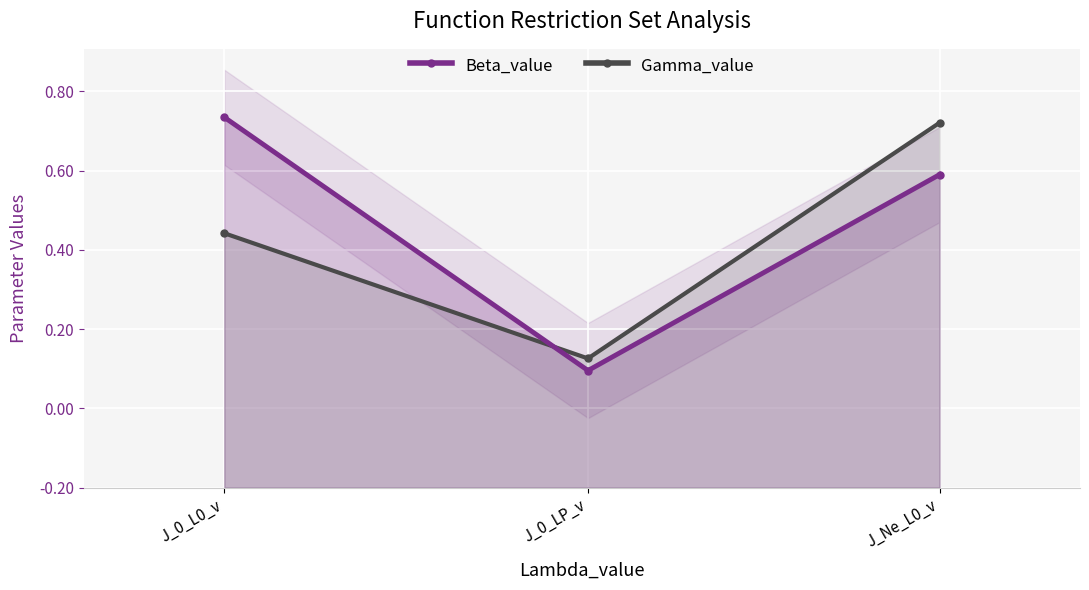

What is the sum of the Gamma_value values at J_0_L0_v and J_0_LP_v?

1.0